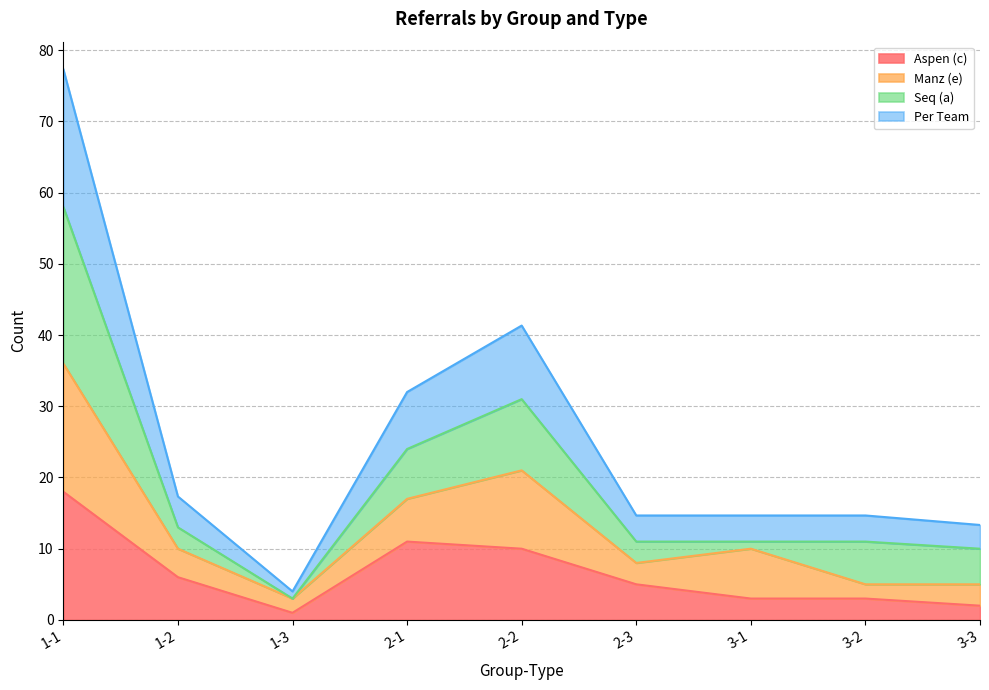

What is the total value across all series at 3-2?

14.7